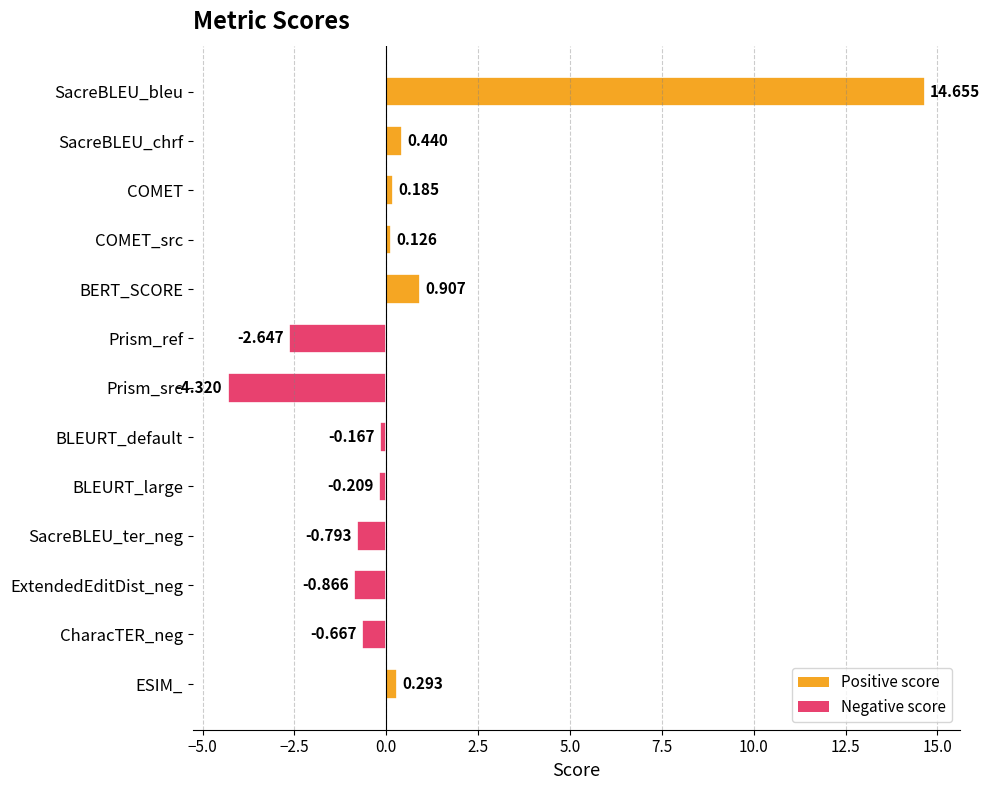

List the labels in order of value, smallest first.

Prism_src, Prism_ref, ExtendedEditDist_neg, SacreBLEU_ter_neg, CharacTER_neg, BLEURT_large, BLEURT_default, COMET_src, COMET, ESIM_, SacreBLEU_chrf, BERT_SCORE, SacreBLEU_bleu